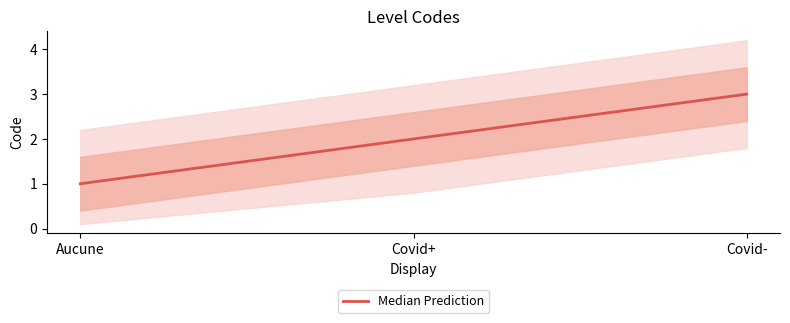

True or false: the data shows 1 at Aucune.

False